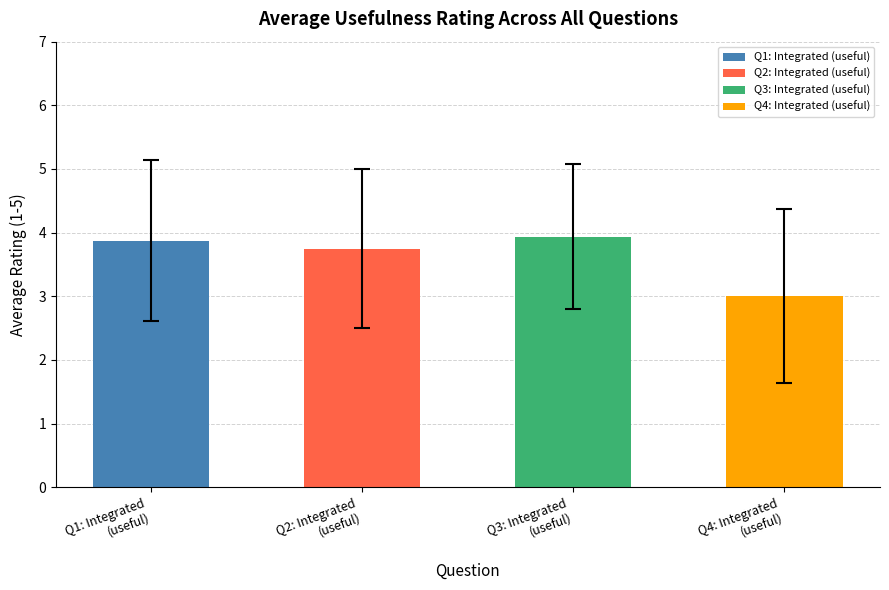

What is the total value across all series at 2?

14